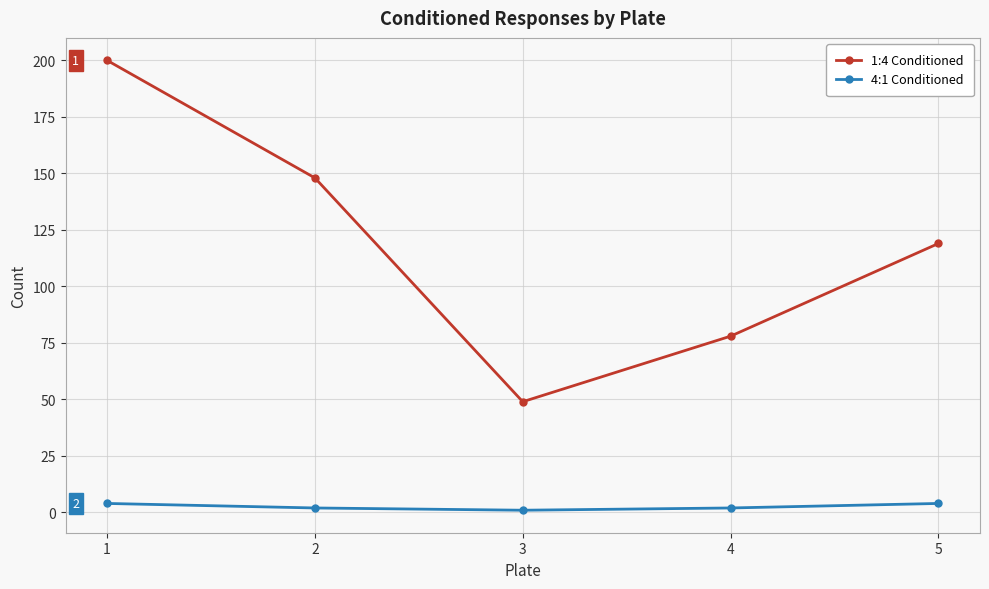

What is the spread (max minus min) of values at 2?

146